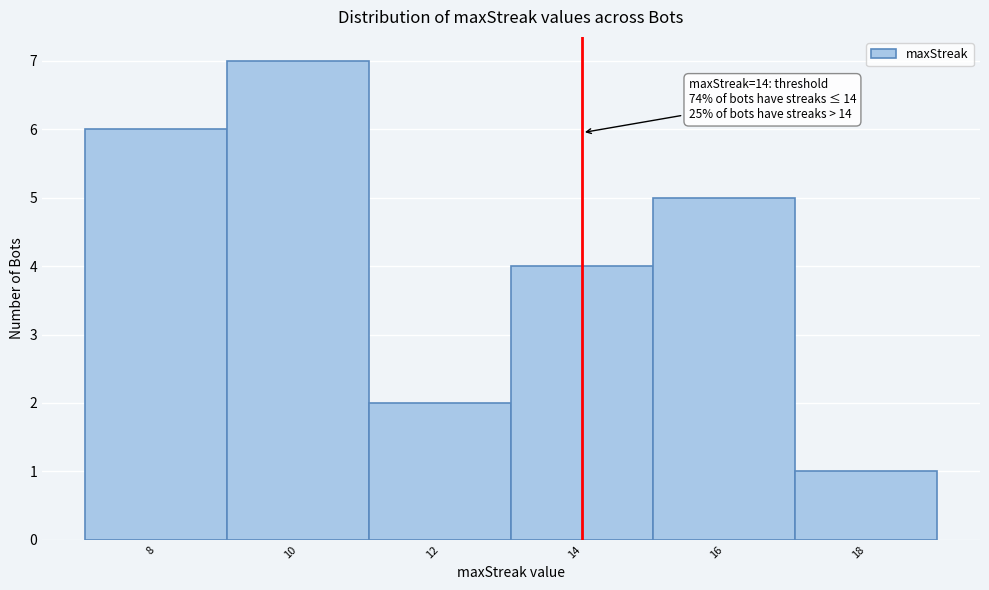

Over which range of the x-axis is the bar tallest?

9 to 11